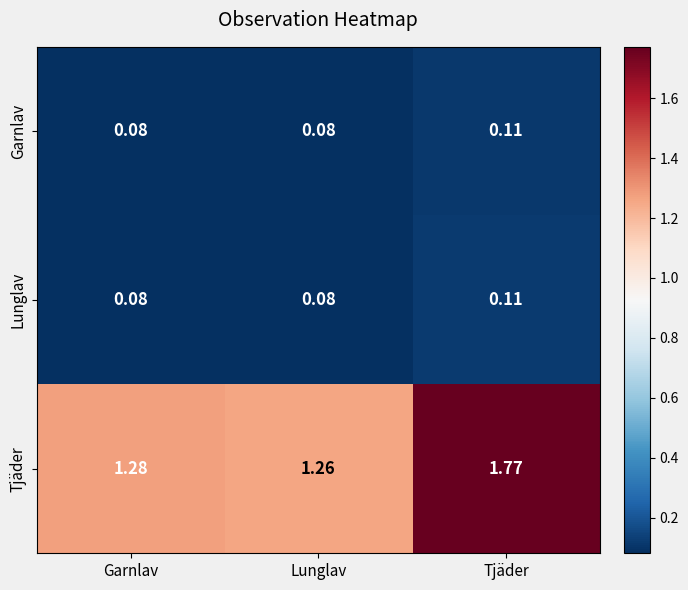

Where is Tjäder nearest to the value 1?

Lunglav